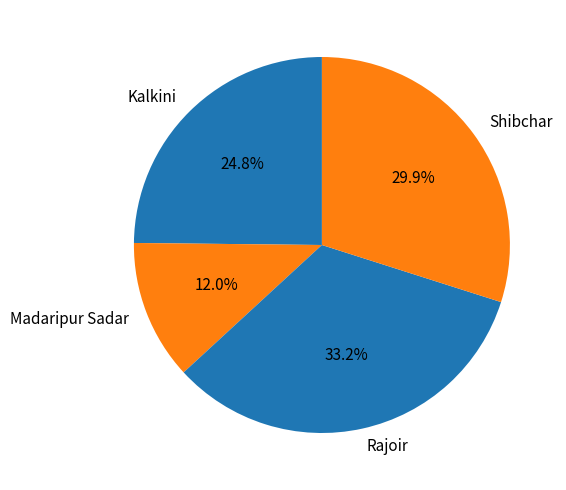

Rank the categories by value from highest to lowest.

Rajoir, Shibchar, Kalkini, Madaripur Sadar